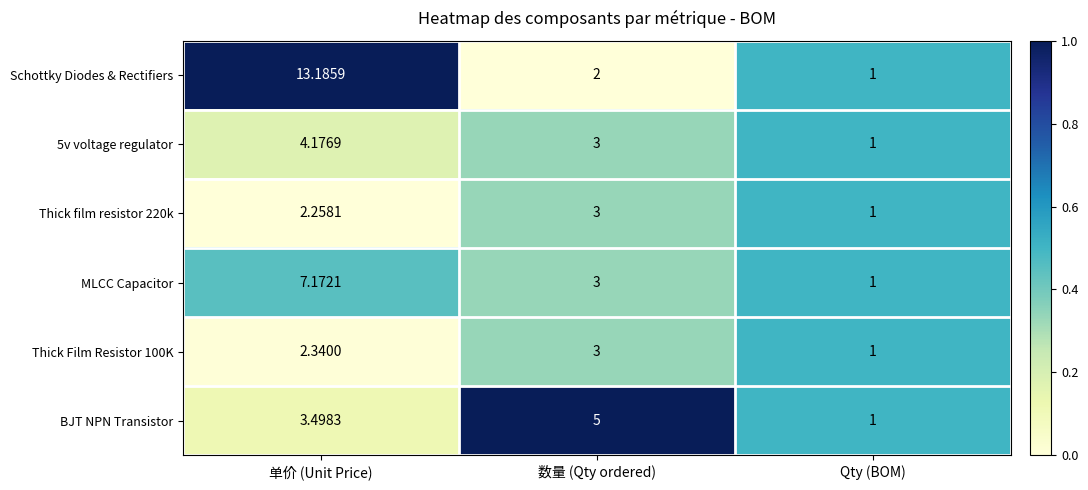

Which series has the largest total across all categories?

Schottky Diodes & Rectifiers